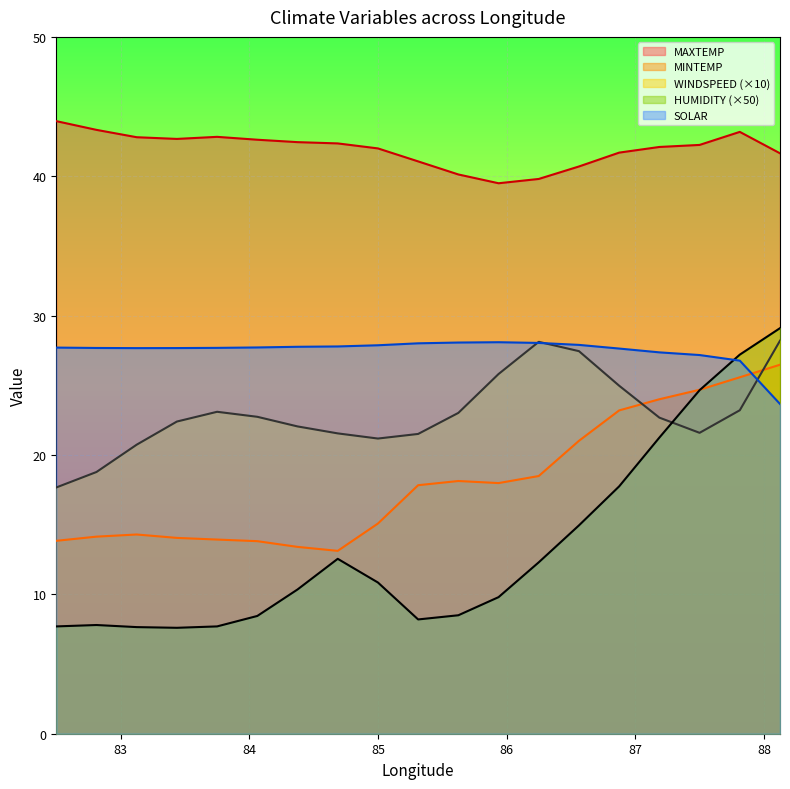

Which series ends up on top after the final intersection of SOLAR and WINDSPEED?

WINDSPEED